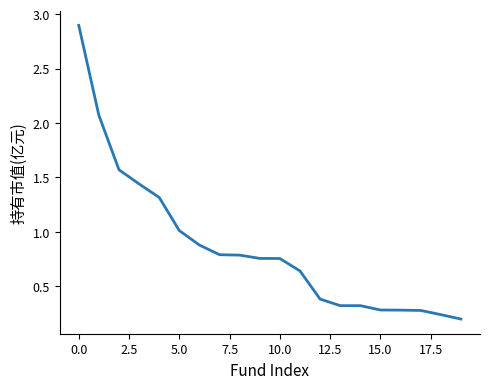

Does the chart display data point markers on the line(s)?

No